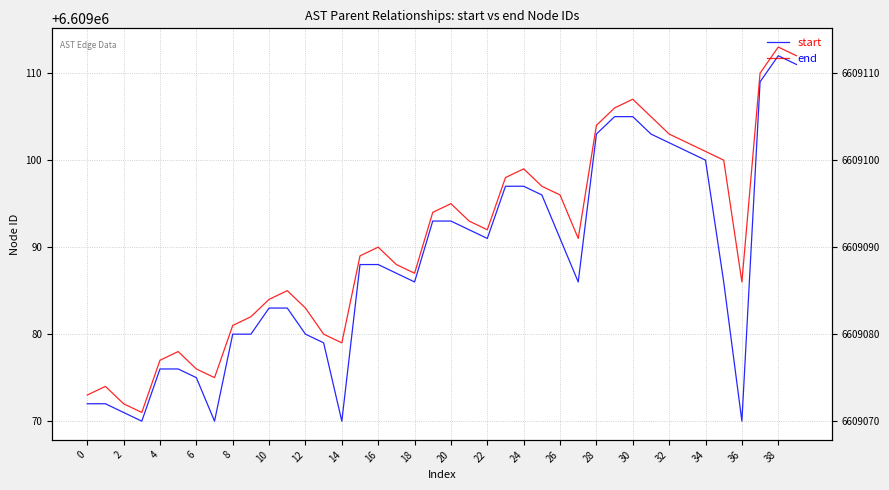

How many values in the end series are below 6609091?

20